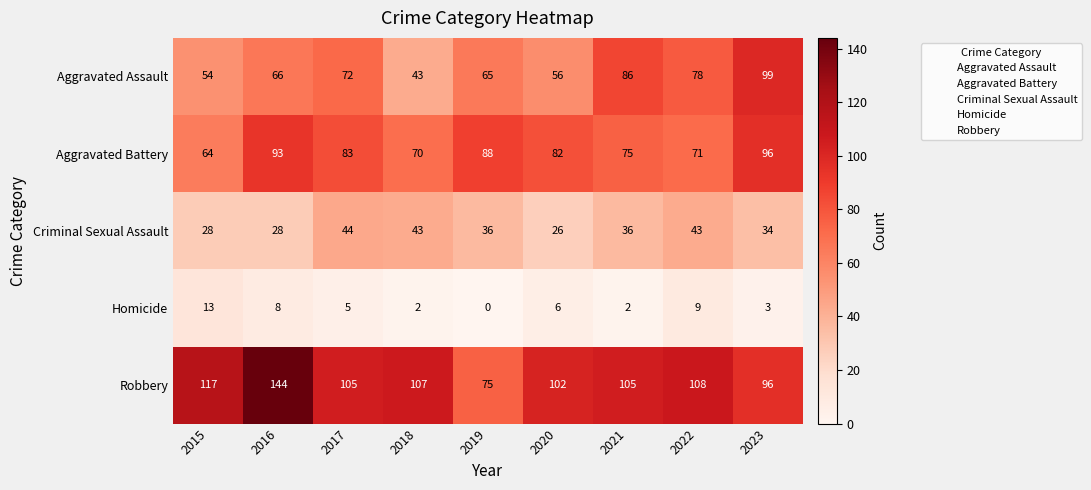

Which series has the largest total across all categories?

Robbery